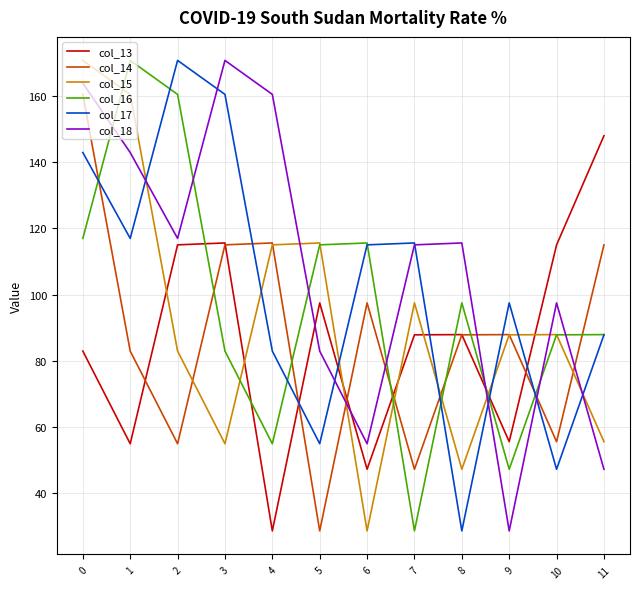

Is the value of col_15 at 8 greater than the value of col_18 at 10?

No